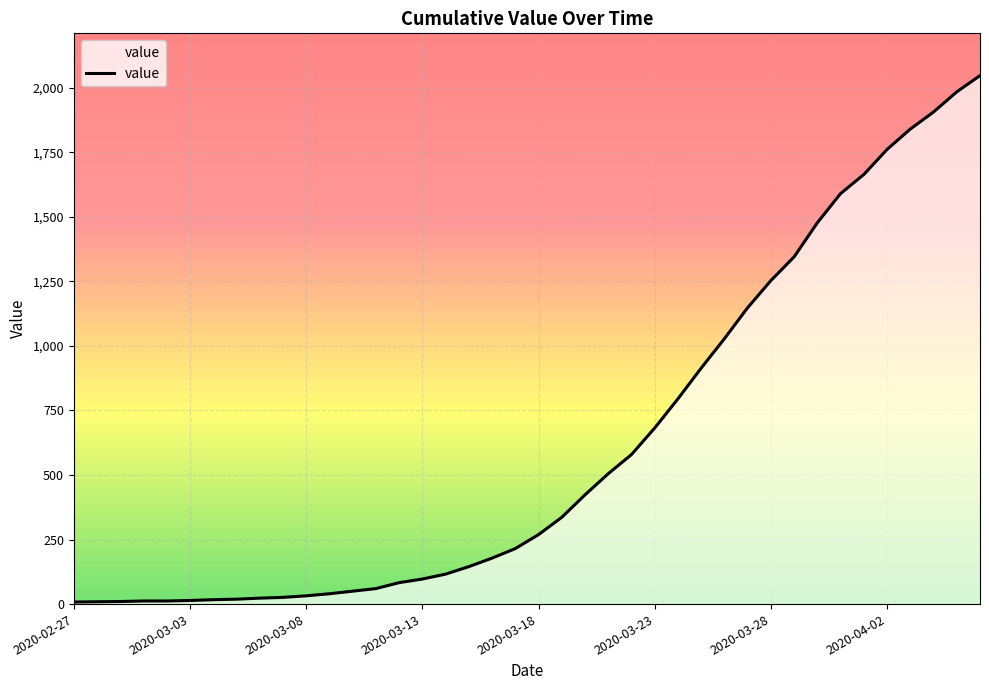

What is the maximum value shown in the chart?

2047